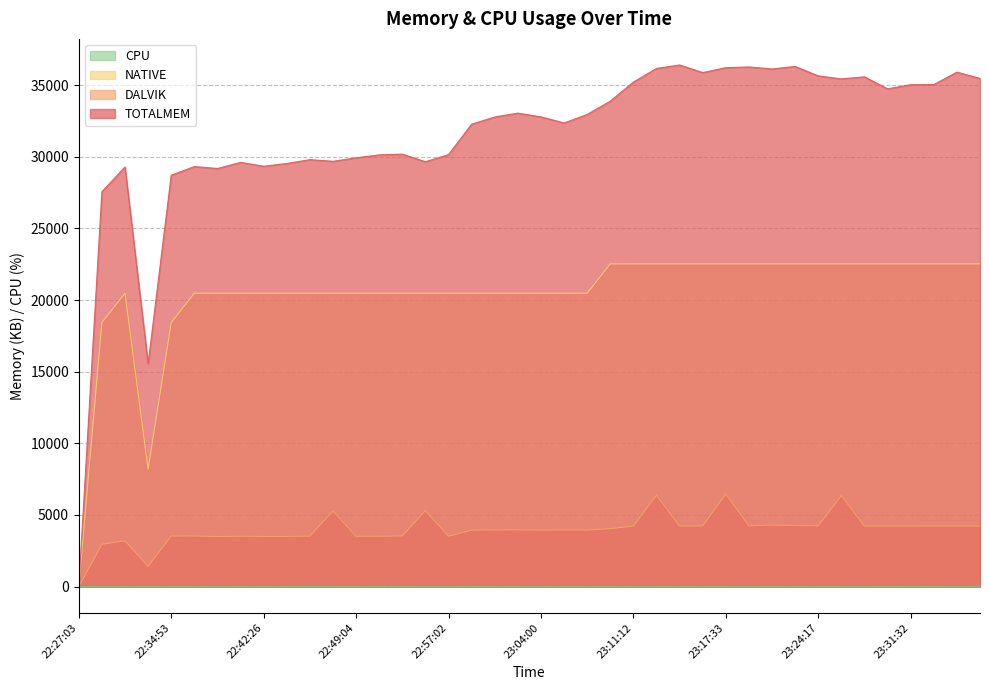

What is the sum of all NATIVE values?

817152.0